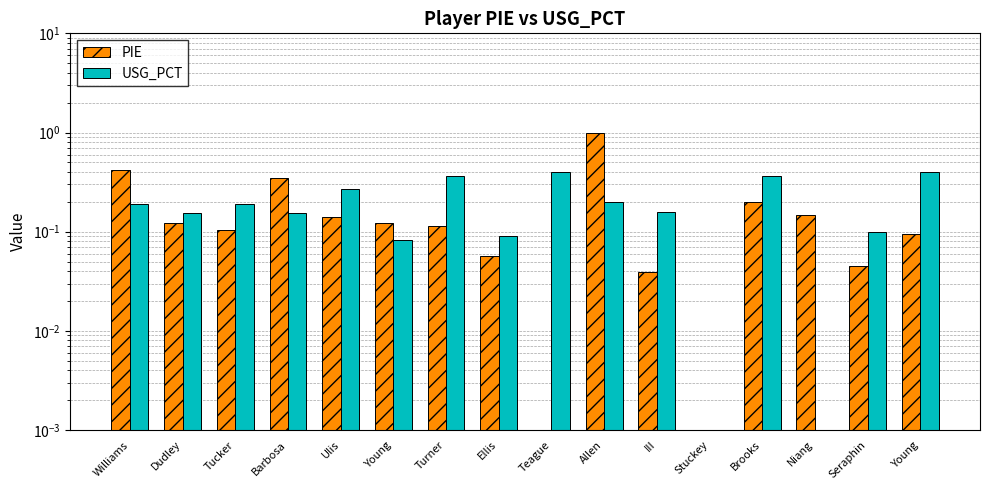

Is it true that PIE equals 0.0 at III?

False